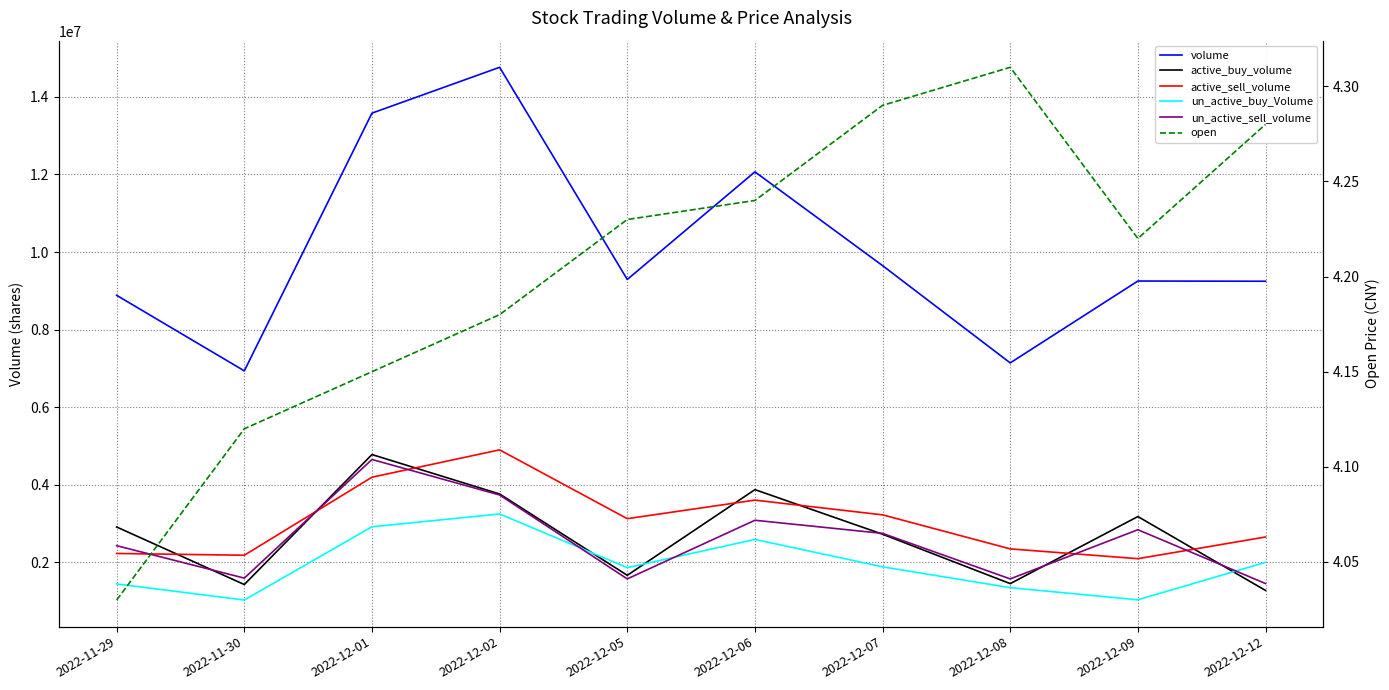

What are all the series names shown in the legend?

volume, active_buy_volume, active_sell_volume, un_active_buy_Volume, un_active_sell_volume, open